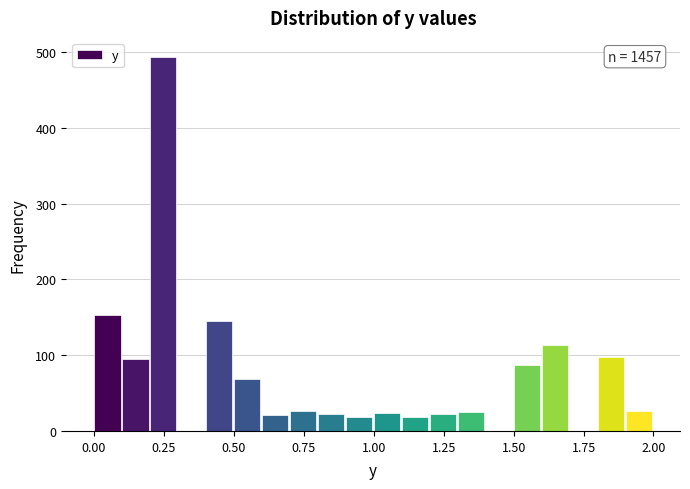

Around what value on the x-axis is the tallest bar? Give the approximate position of its centre, as read against the axis.

0.25